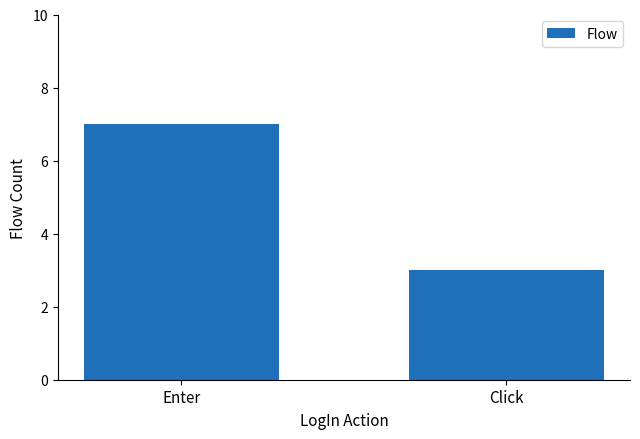

What is the difference between the maximum and minimum values?

4